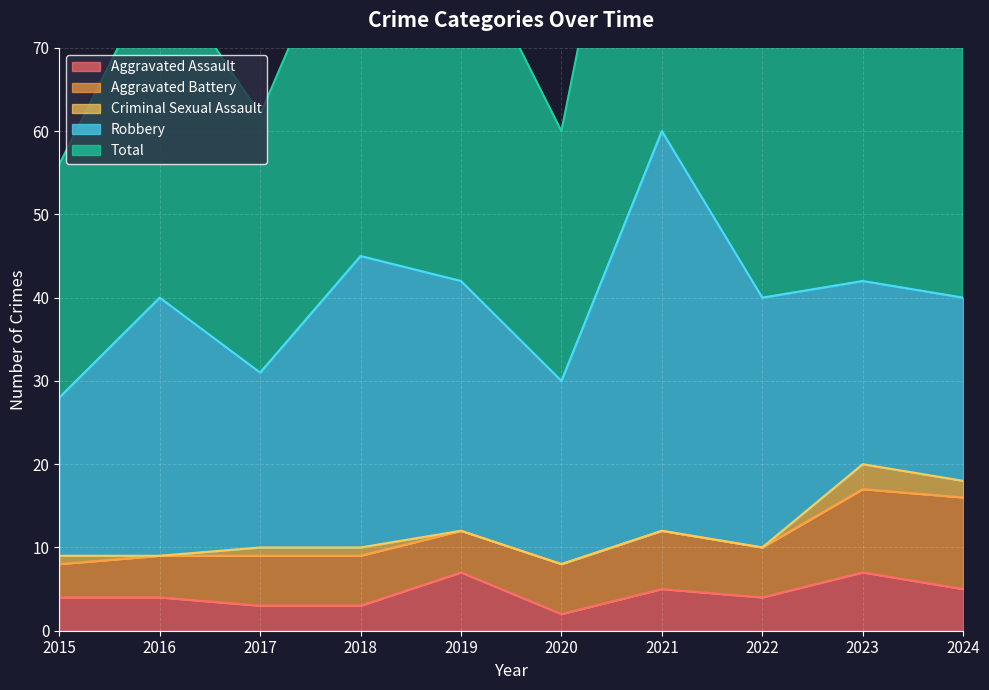

True or false: Aggravated Assault has a value of 4 at 2016.

True